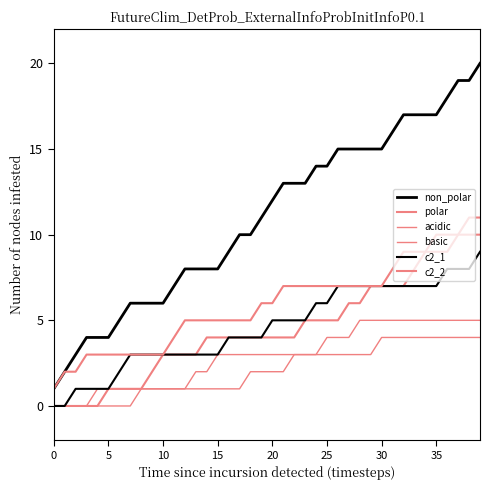

Reading right to left, what are all the values shown in this chart?

non_polar: 20	19	19	18	17	17	17	17	16	15	15	15	15	15	14	14	13	13	13	12	11	10	10	9	8	8	8	8	7	6	6	6	6	5	4	4	4	3	2	1
polar: 11	11	10	10	10	9	8	7	7	7	7	6	6	5	5	5	5	4	4	4	4	4	4	4	4	4	3	3	3	3	2	1	1	1	1	0	0	0	0	0
acidic: 4	4	4	4	4	4	4	4	4	4	3	3	3	3	3	3	3	3	2	2	2	2	1	1	1	1	1	1	1	1	1	1	1	1	1	1	0	0	0	0
basic: 5	5	5	5	5	5	5	5	5	5	5	5	4	4	4	3	3	3	3	3	3	3	3	3	3	2	2	1	1	1	1	1	0	0	0	0	0	0	0	0
c2_1: 9	8	8	8	7	7	7	7	7	7	7	7	7	7	6	6	5	5	5	5	4	4	4	4	3	3	3	3	3	3	3	3	3	2	1	1	1	1	0	0
c2_2: 10	10	10	9	9	9	9	9	8	7	7	7	7	7	7	7	7	7	7	6	6	5	5	5	5	5	5	5	4	3	3	3	3	3	3	3	3	2	2	1